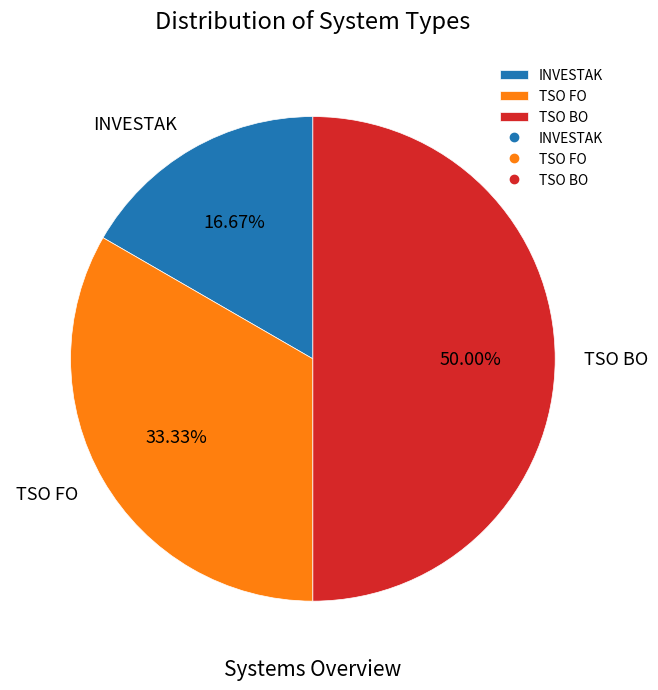

Does INVESTAK account for over 50% of the chart?

No